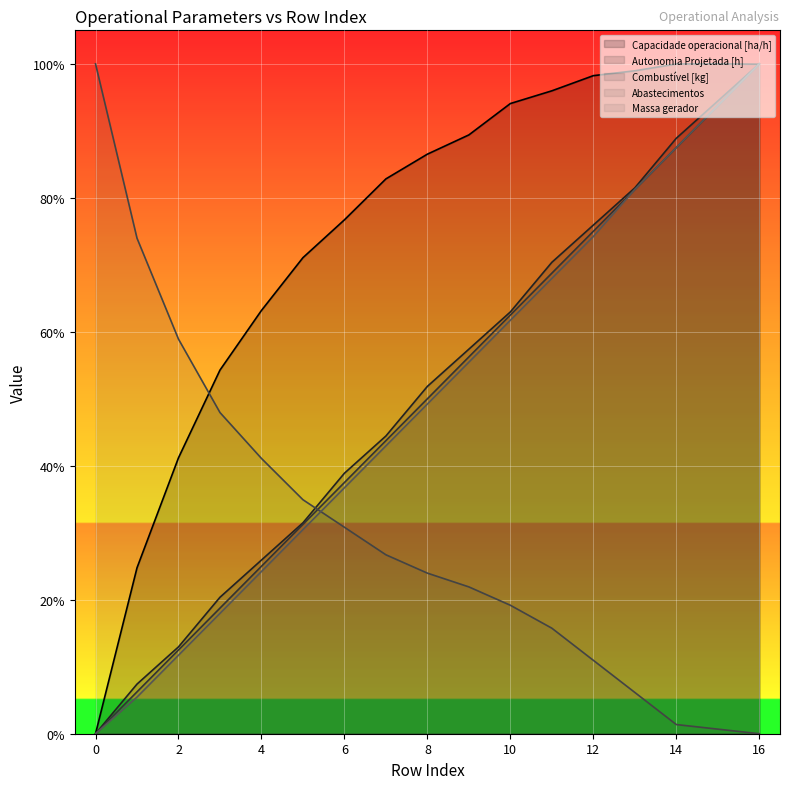

Is it true that Autonomia Projetada [h] equals 0.0 at 0?

True